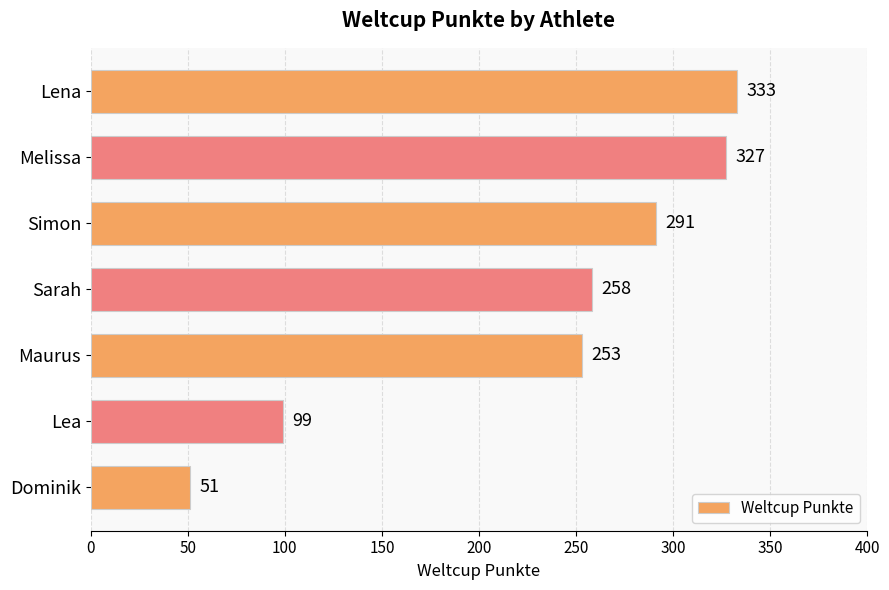

The value at Maurus is 253. True or false?

True